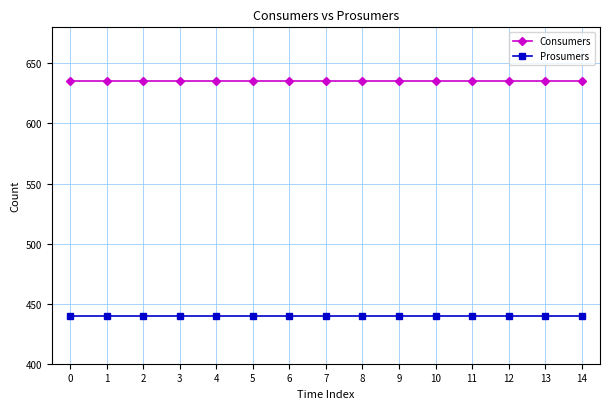

At 14, list the series in order from largest to smallest.

Consumers, Prosumers